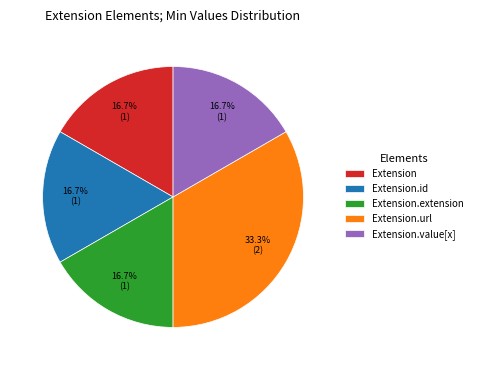

To the nearest percent, what is the difference between the Extension.extension and Extension.url slice percentages?

17%